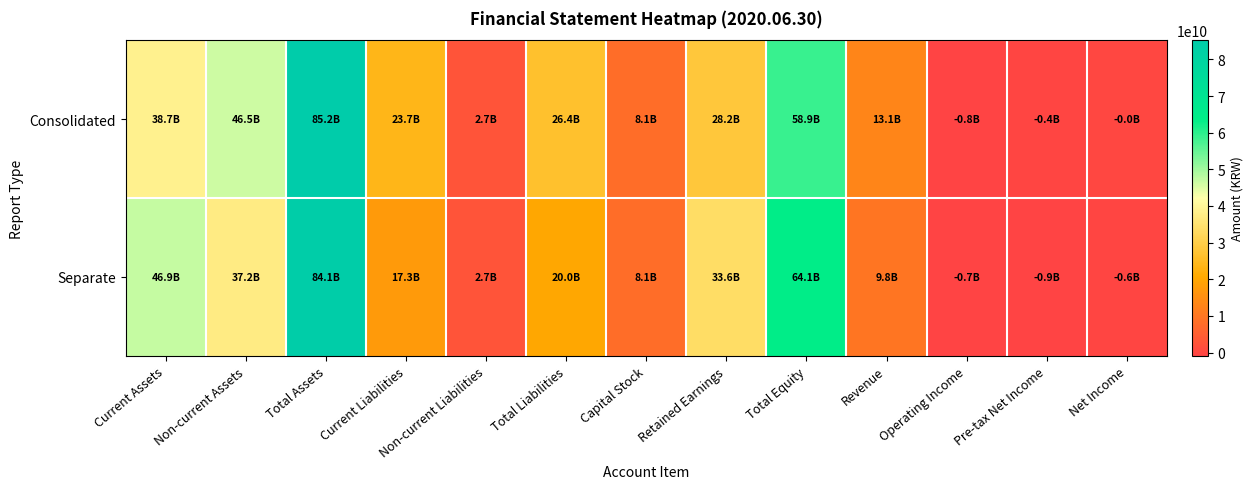

List the series in order of their overall mean, lowest first.

Separate, Consolidated